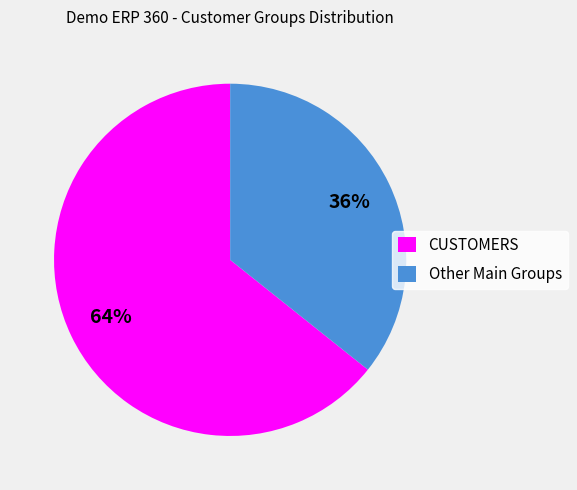

Does CUSTOMERS account for over 50% of the chart?

Yes